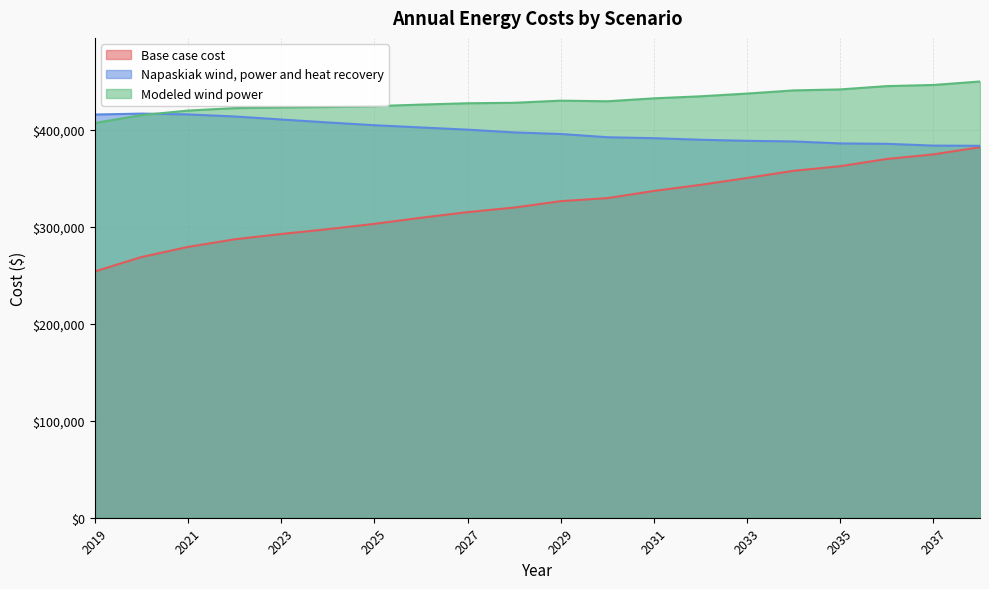

Reading right to left, list all the values displayed in this chart.

Base case cost: 2038=382292.2	2037=374811.3	2036=370086.8	2035=362625.4	2034=357905.8	2033=350463.9	2032=343391.7	2031=337105.4	2030=329691.9	2029=326552.0	2028=319940.6	2027=315235.6	2026=309425.5	2025=303158.6	2024=297675.1	2023=292671.1	2022=287193.3	2021=279367.9	2020=268915.3	2019=254062.4
Napaskiak wind, power and heat recovery: 2038=383676.8	2037=383875.2	2036=385710.6	2035=386124.3	2034=388165.0	2033=388803.6	2032=389918.2	2031=391522.2	2030=392515.9	2029=395870.6	2028=397492.2	2027=400329.3	2026=402589.2	2025=404923.3	2024=407764.0	2023=410810.5	2022=413923.4	2021=416042.9	2020=416892.8	2019=415919.4
Modeled wind power: 2038=449988.6	2037=446418.4	2036=445257.5	2035=441836.8	2034=440814.0	2033=437549.2	2032=434724.7	2031=432621.3	2030=429601.9	2029=430246.5	2028=428045.6	2027=427556.5	2026=426180.7	2025=424568.8	2024=423688.5	2023=423238.0	2022=422540.4	2021=419998.1	2020=415333.7	2019=407187.7